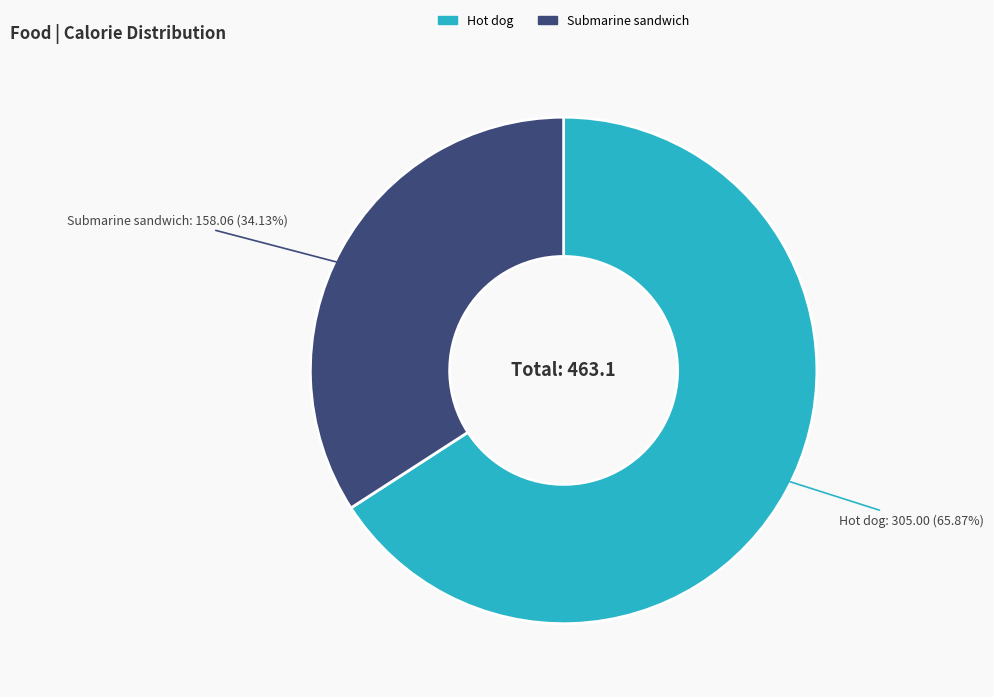

Which slice is the largest?

Hot dog